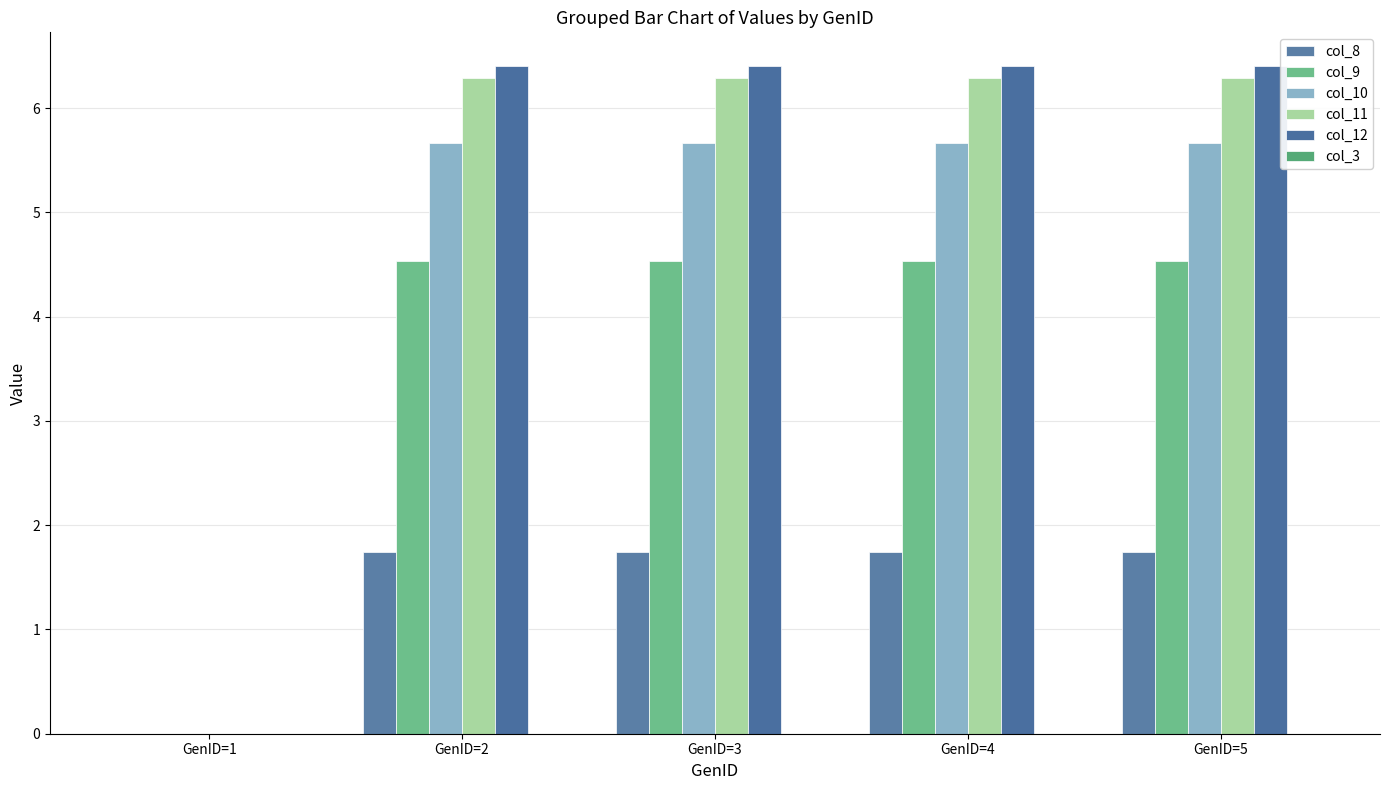

Rank the series by their maximum value, from lowest to highest.

col_3, col_8, col_9, col_10, col_11, col_12